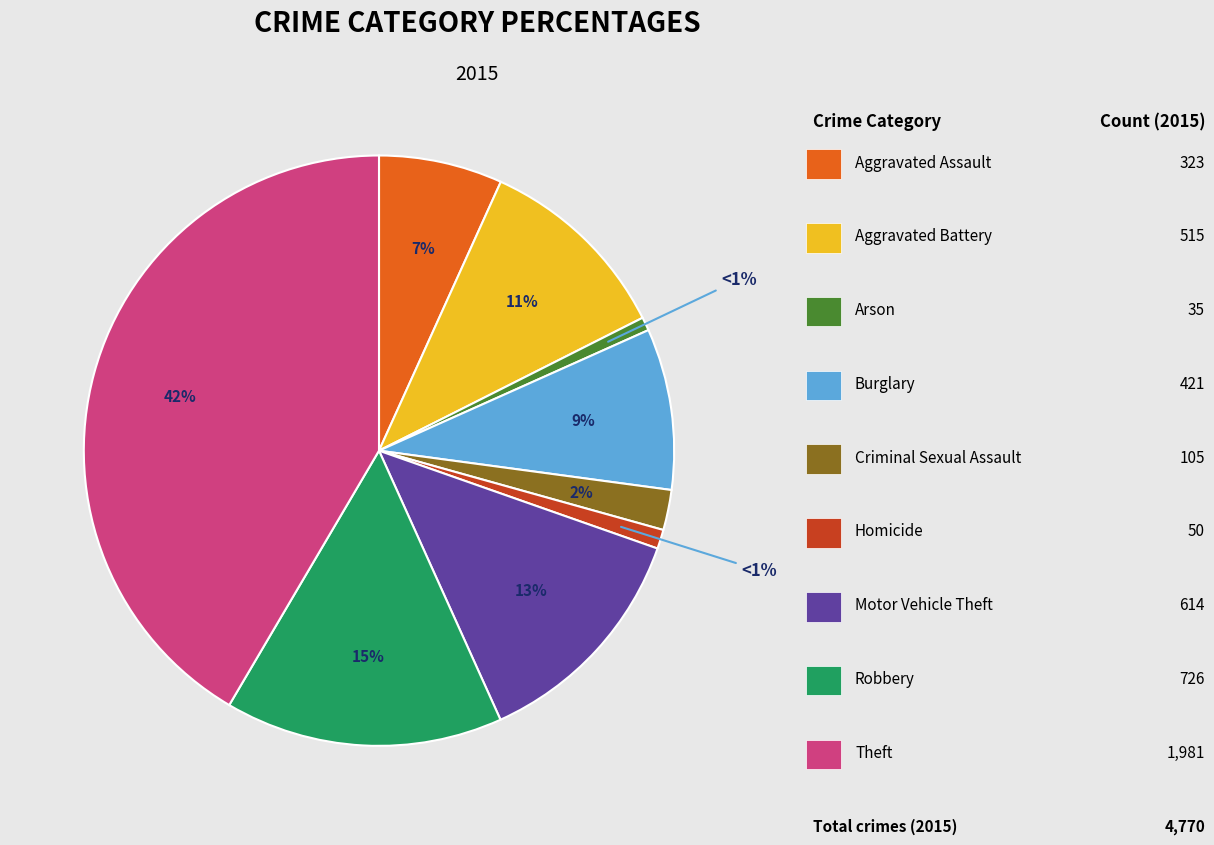

Is there any slice that represents more than half of the pie?

No